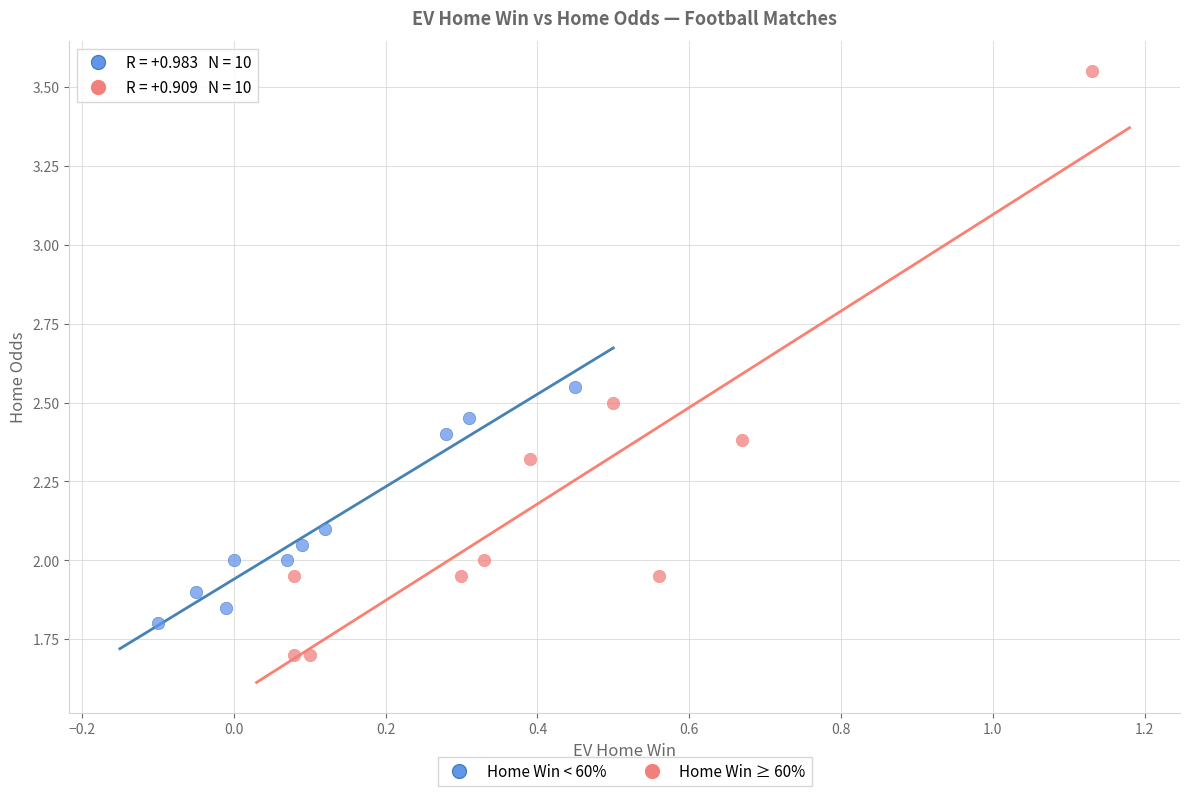

Which series contains the highest Y value?

Home Win ≥ 60%